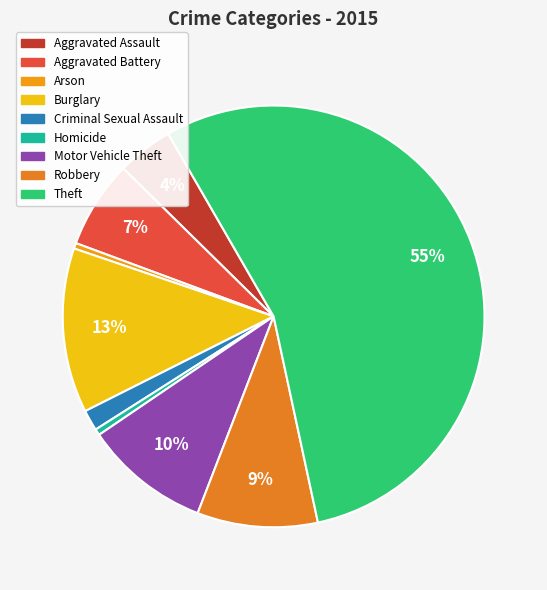

Which has a higher value, Robbery or Aggravated Assault?

Robbery